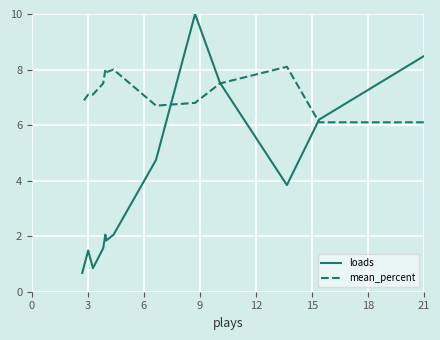

What are all the series names shown in the legend?

loads, mean_percent